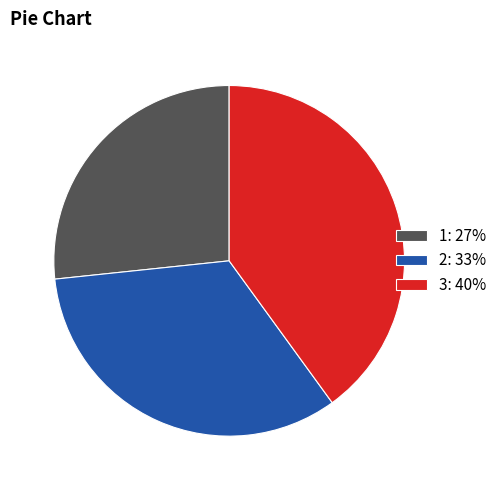

Count the number of slices in the pie.

3